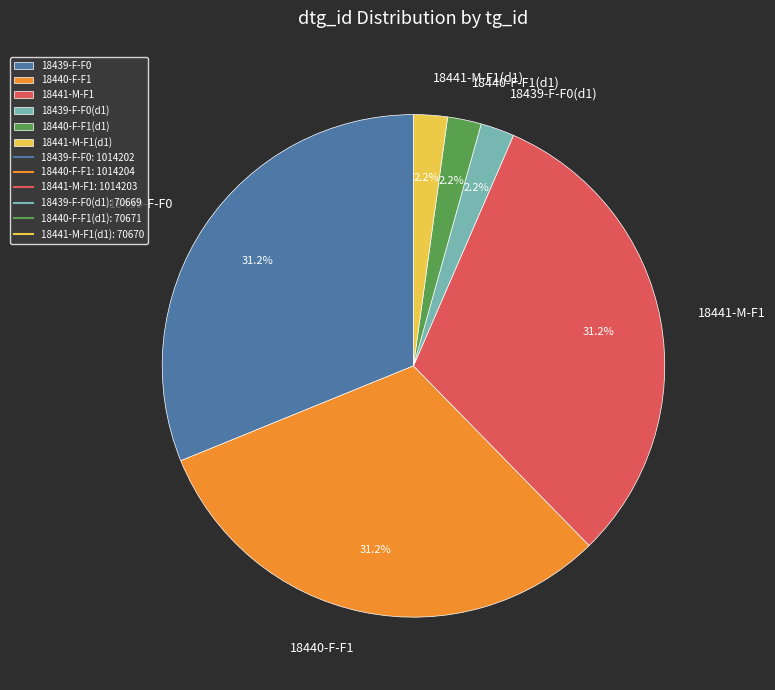

What percentage do 18440-F-F1(d1) and 18439-F-F0 together represent?

33.3%